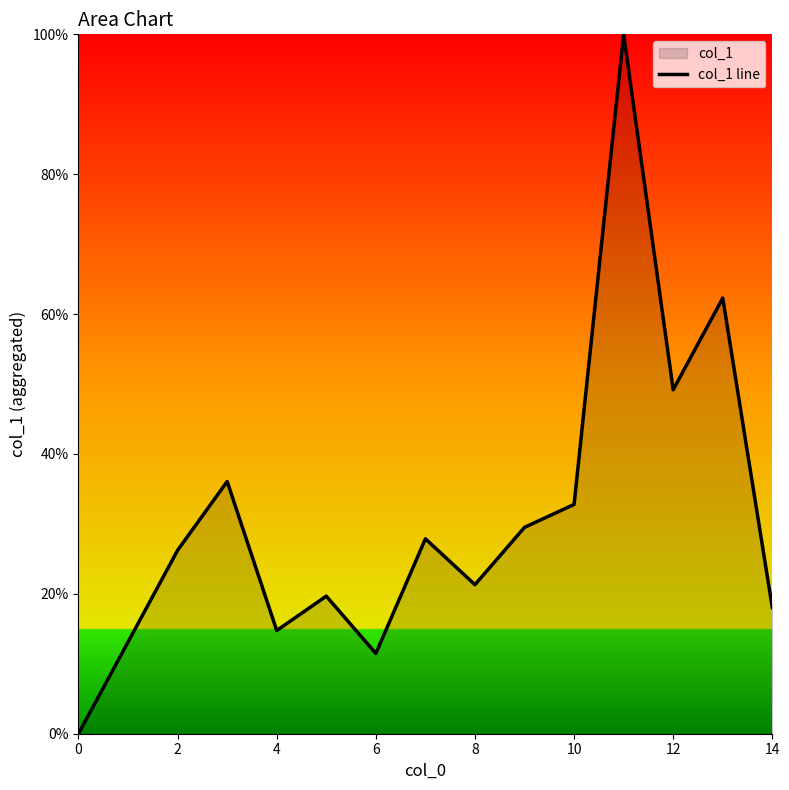

What is the maximum value shown in the chart?

100.0